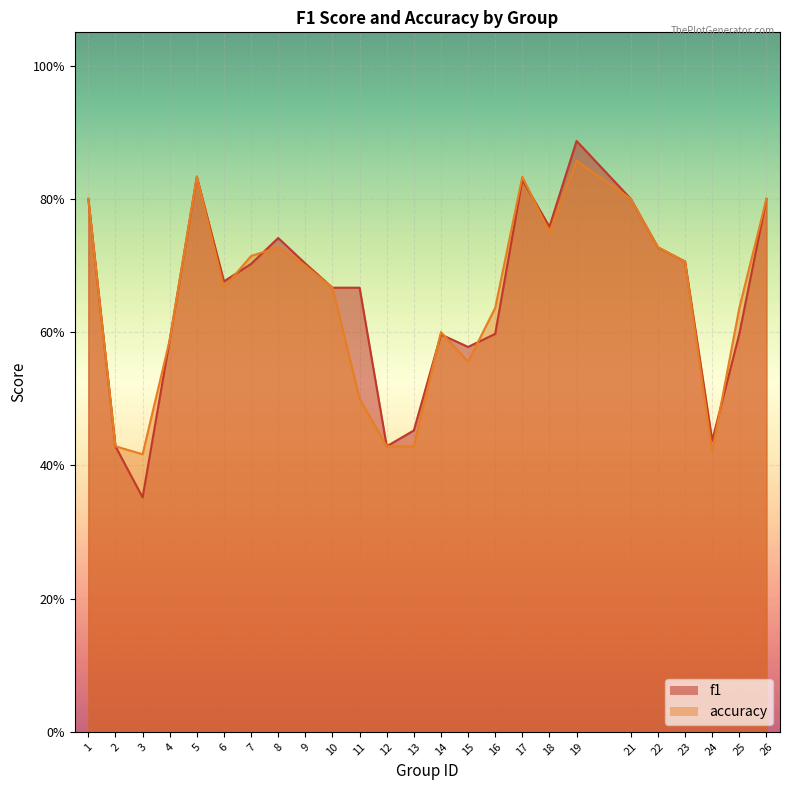

Reading left to right, what are all the values shown in this chart?

f1: 1=0.8	2=0.4	3=0.4	4=0.6	5=0.8	6=0.7	7=0.7	8=0.7	9=0.7	10=0.7	11=0.7	12=0.4	13=0.5	14=0.6	15=0.6	16=0.6	17=0.8	18=0.8	19=0.9	21=0.8	22=0.7	23=0.7	24=0.4	25=0.6	26=0.8
accuracy: 1=0.8	2=0.4	3=0.4	4=0.6	5=0.8	6=0.7	7=0.7	8=0.7	9=0.7	10=0.7	11=0.5	12=0.4	13=0.4	14=0.6	15=0.6	16=0.6	17=0.8	18=0.8	19=0.9	21=0.8	22=0.7	23=0.7	24=0.4	25=0.6	26=0.8